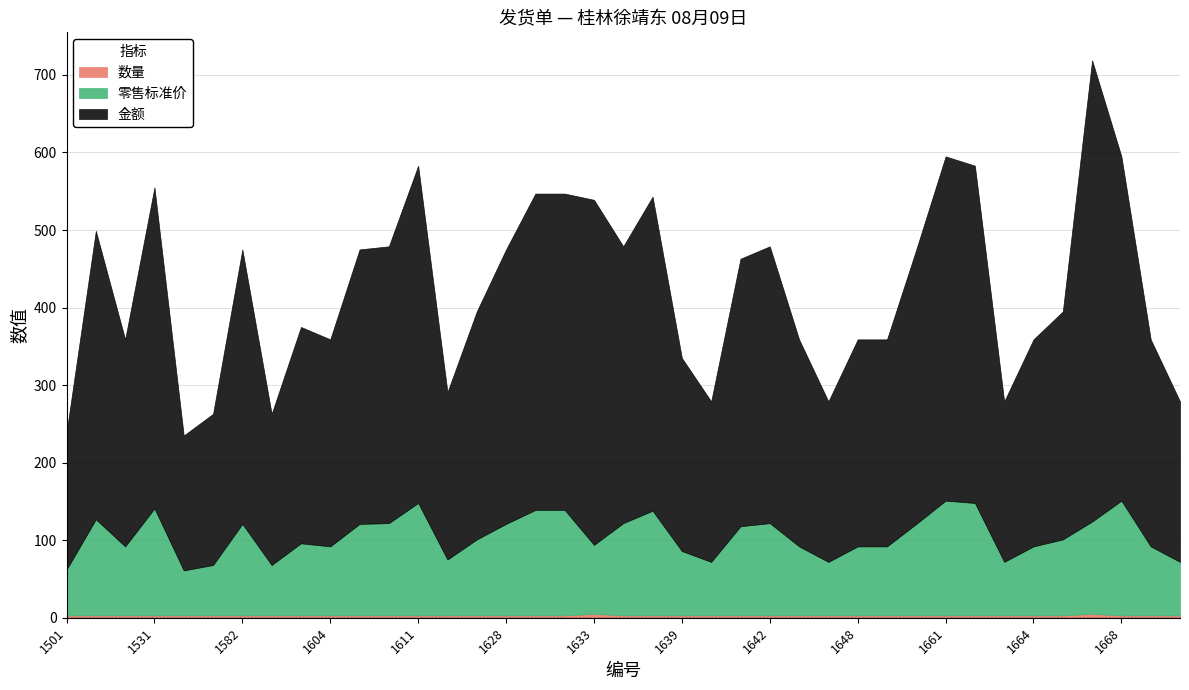

Which category has the highest value across all series?

1666